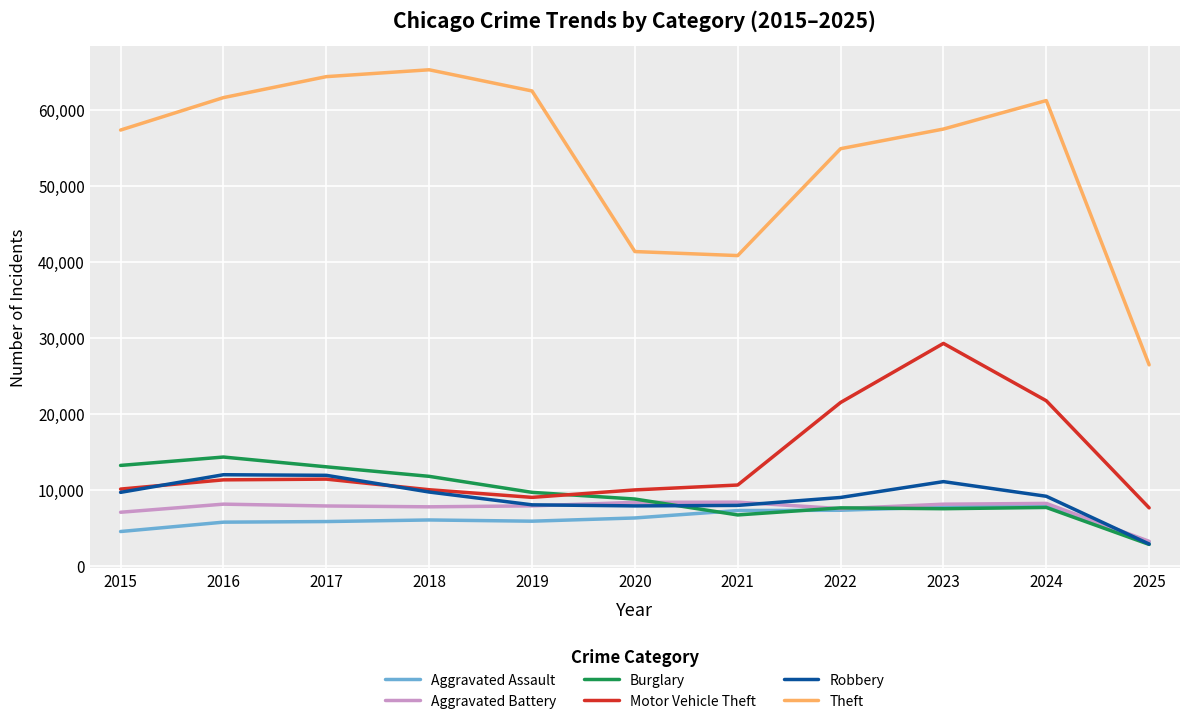

What are all the series names shown in the legend?

Aggravated Assault, Aggravated Battery, Burglary, Motor Vehicle Theft, Robbery, Theft